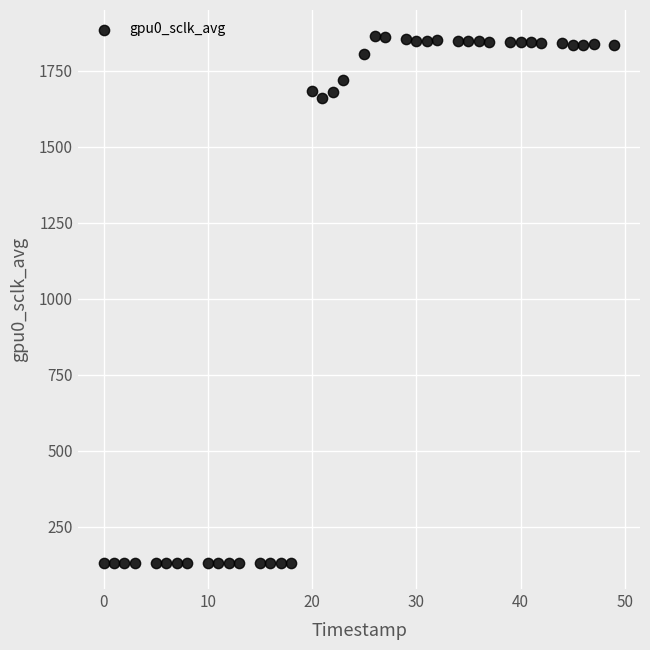

What Y value in the scatter plot is closest to 997?

1658.6